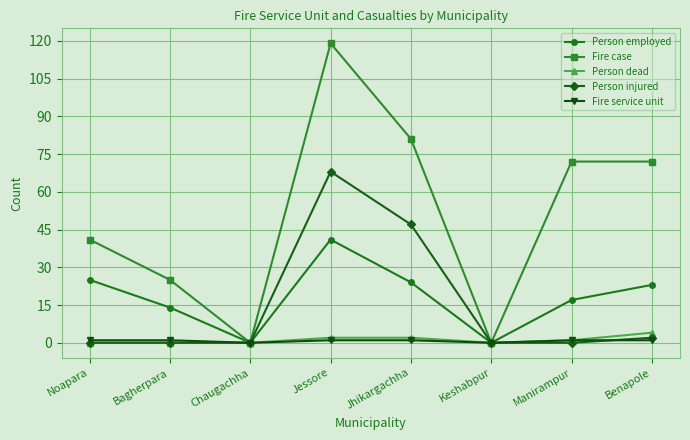

True or false: Fire service unit has a value of 1 at Noapara.

True